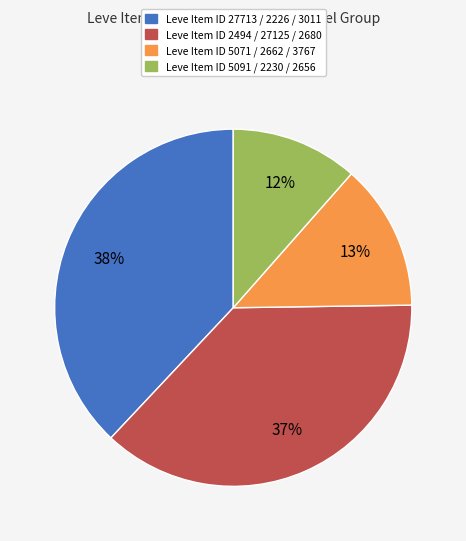

Does any single category account for the majority?

No